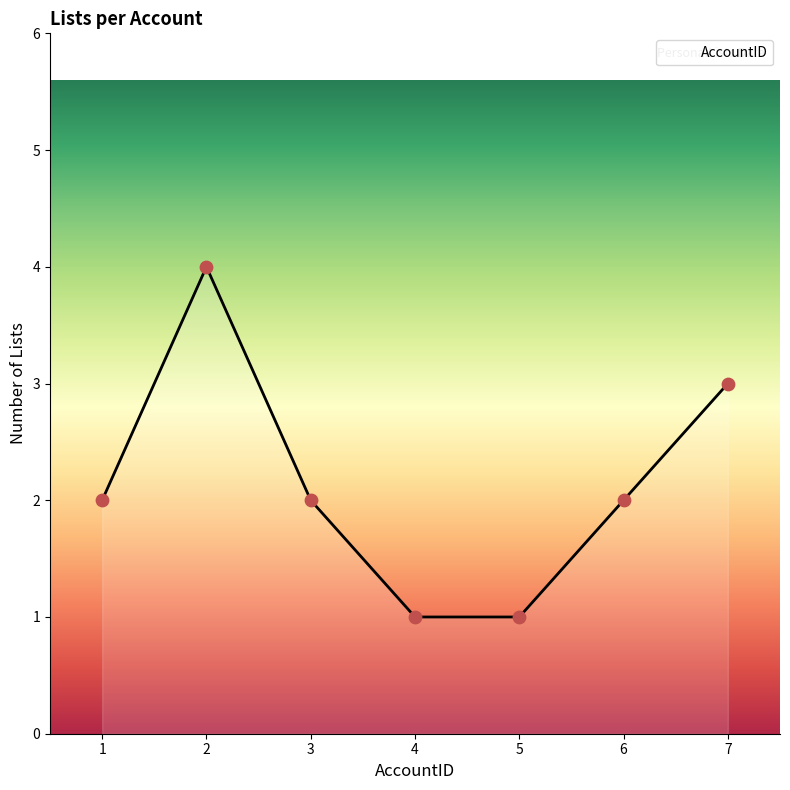

What is the lowest value of the AccountID series?

1.0